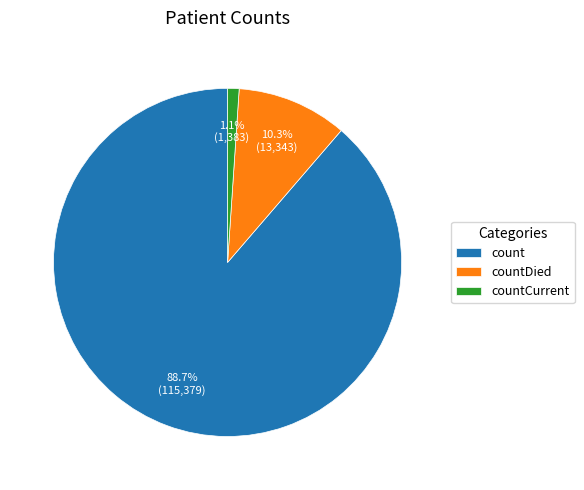

To the nearest percent, what is the difference between the largest and smallest slice percentages?

88%